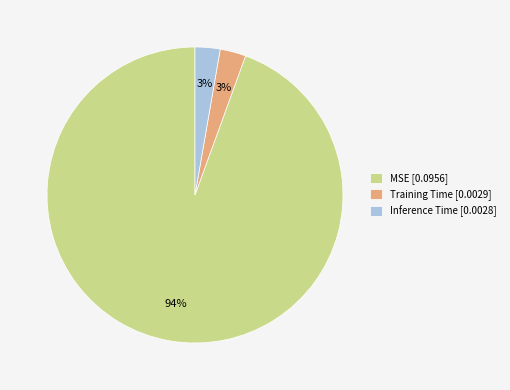

What percentage is the MSE slice, to the nearest percent?

94%